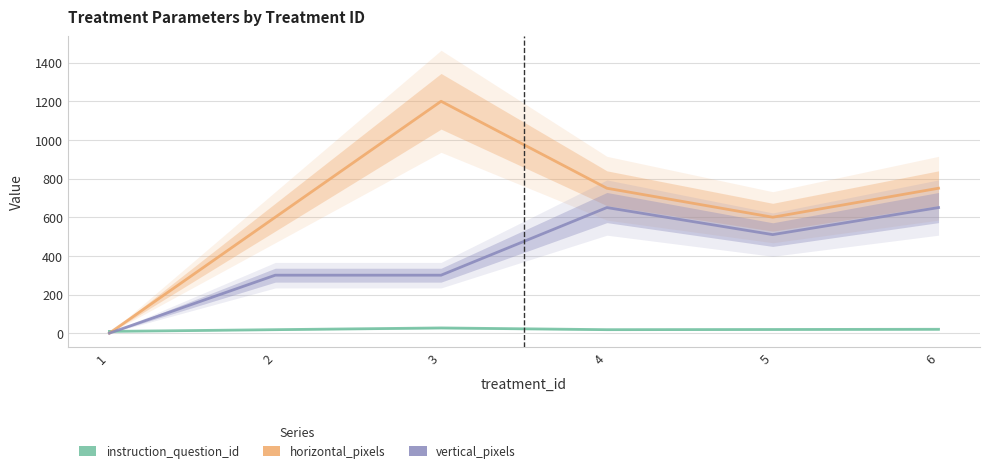

True or false: vertical_pixels and horizontal_pixels intersect in this chart.

False